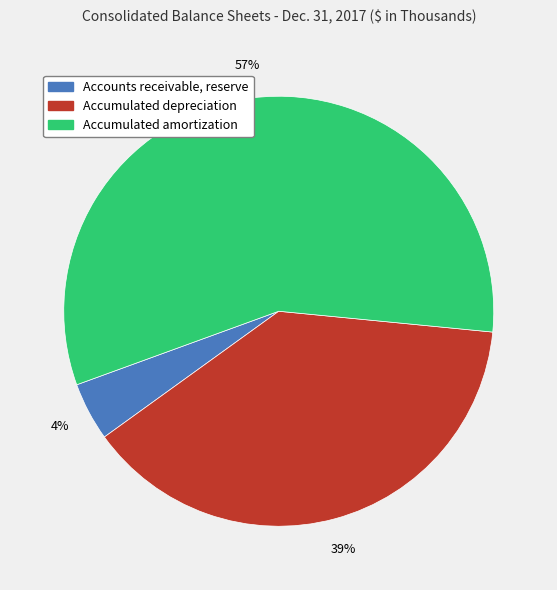

The Accumulated depreciation slice represents 31% of the pie. True or false?

False